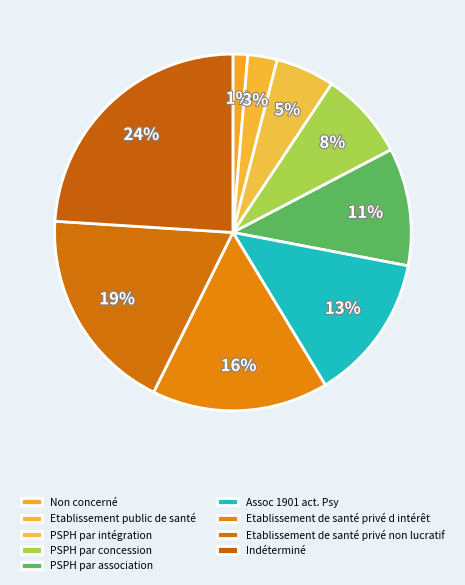

Which has a higher value, PSPH par concession or PSPH par intégration?

PSPH par concession